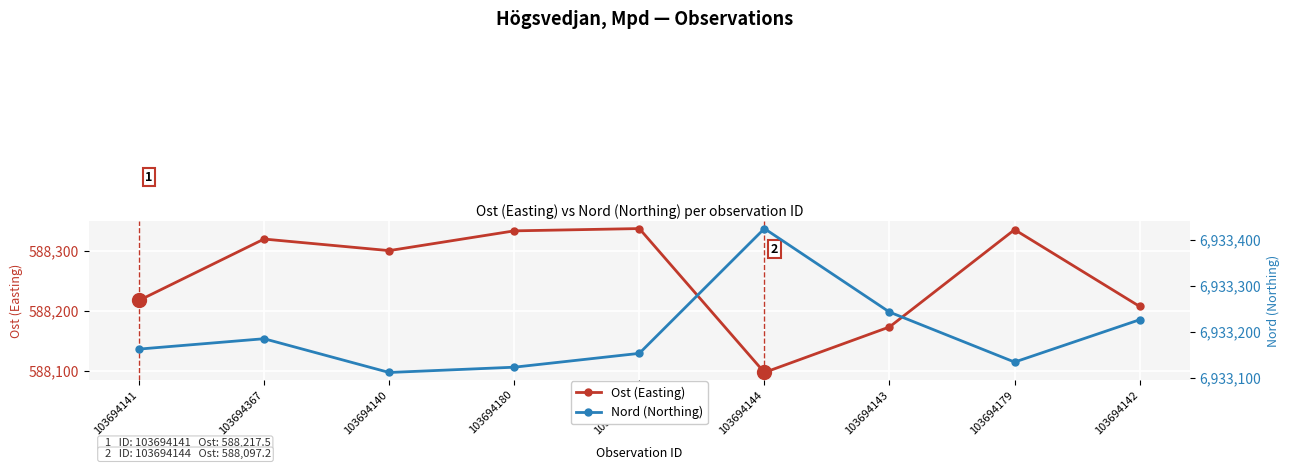

What is the difference between the Nord (Northing) values at 103694180 and 103694142?

103.4